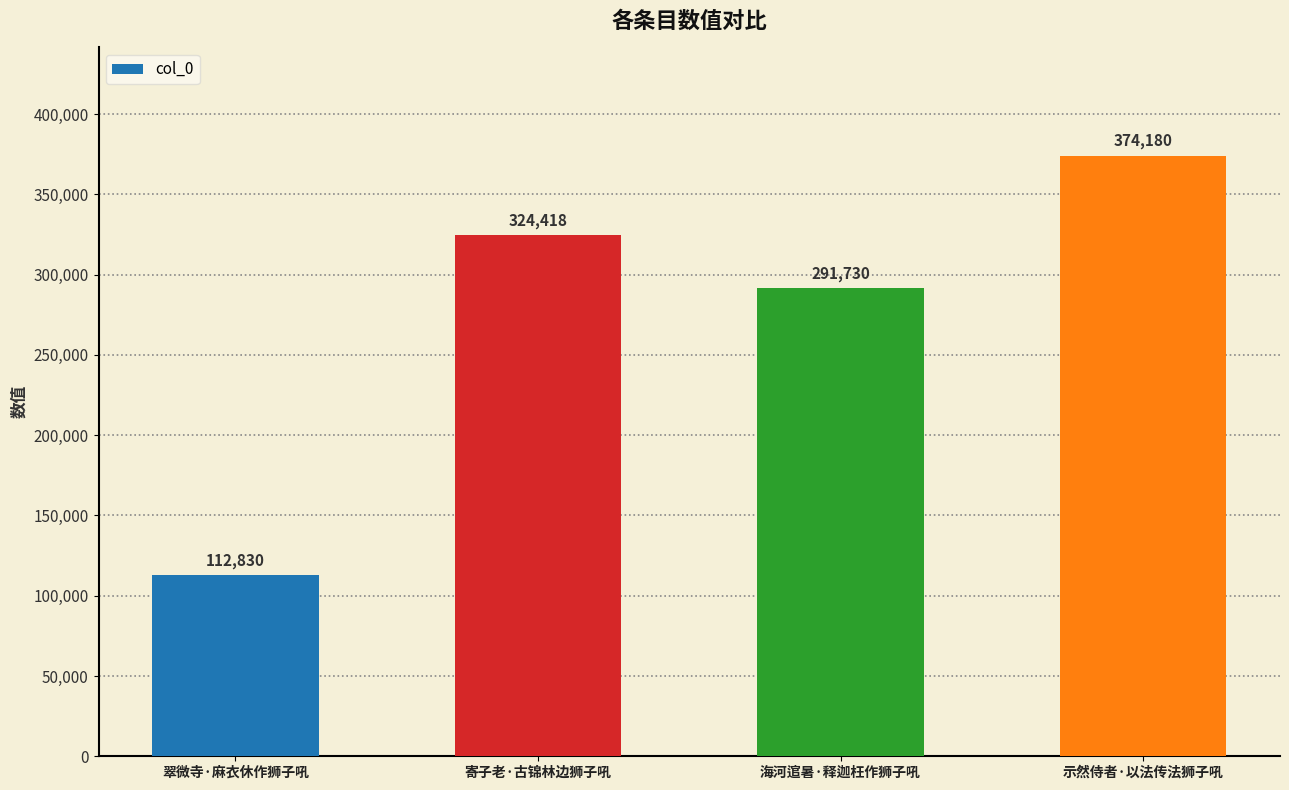

Where is the data nearest to the value 243505?

海河逭暑·释迦枉作狮子吼